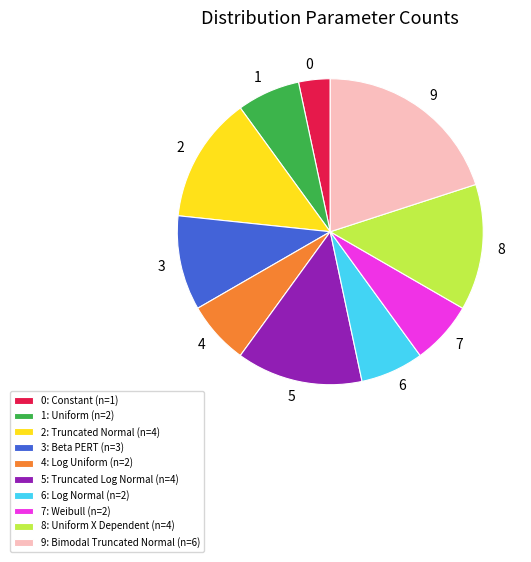

Approximately how many times larger is the value at 2: Truncated Normal (n=4) compared to 7: Weibull (n=2)?

2.0